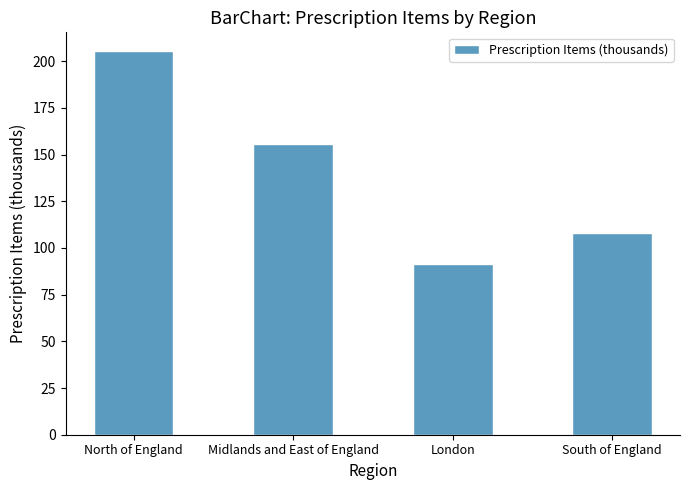

The chart shows a value of 155.9 at Midlands and East of England. True or false?

True